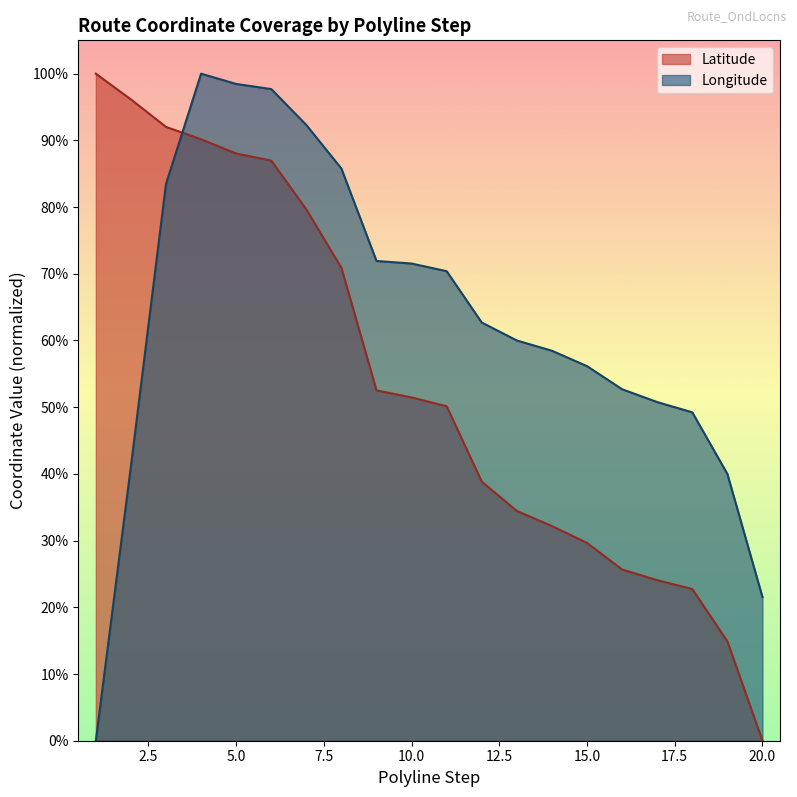

Reading right to left, what are all the values shown in this chart?

Latitude: 20=0.0	19=0.1	18=0.2	17=0.2	16=0.3	15=0.3	14=0.3	13=0.3	12=0.4	11=0.5	10=0.5	9=0.5	8=0.7	7=0.8	6=0.9	5=0.9	4=0.9	3=0.9	2=1.0	1=1.0
Longitude: 20=0.2	19=0.4	18=0.5	17=0.5	16=0.5	15=0.6	14=0.6	13=0.6	12=0.6	11=0.7	10=0.7	9=0.7	8=0.9	7=0.9	6=1.0	5=1.0	4=1.0	3=0.8	2=0.4	1=0.0